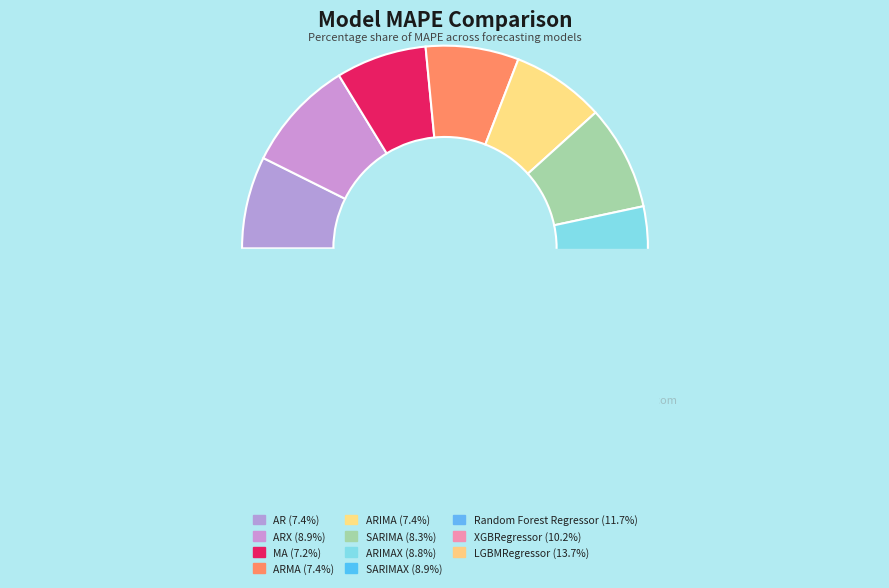

Rank the categories by value from highest to lowest.

LGBMRegressor, Random Forest Regressor, XGBRegressor, ARX, SARIMAX, ARIMAX, SARIMA, ARIMA, ARMA, AR, MA